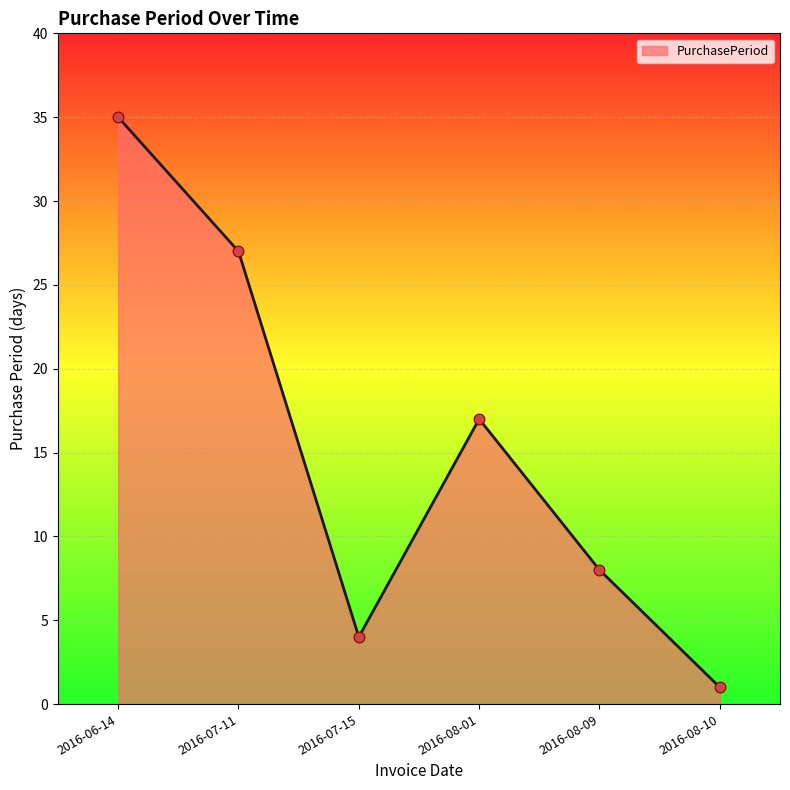

Which has a higher value, 2016-08-01 or 2016-07-15?

2016-08-01